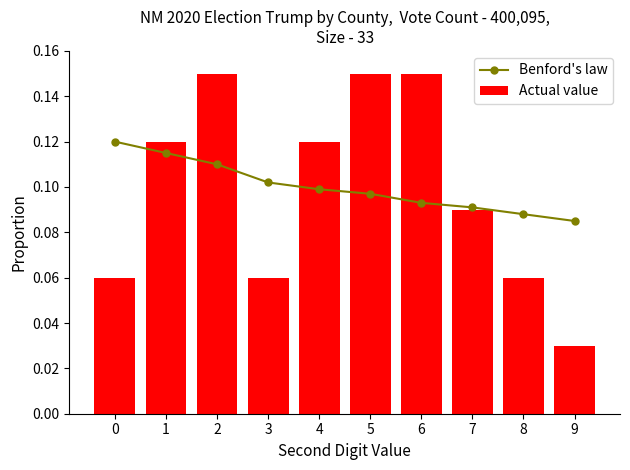

What is the value of the Actual value bar at the 5th from the left?

0.1